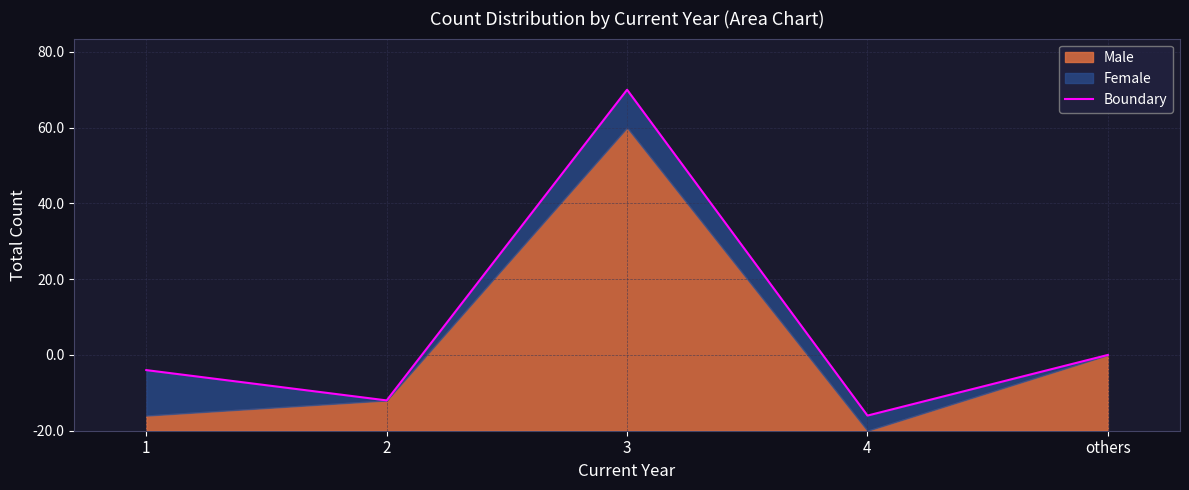

Reading left to right, list all the values displayed in this chart.

16	8	90	4	20